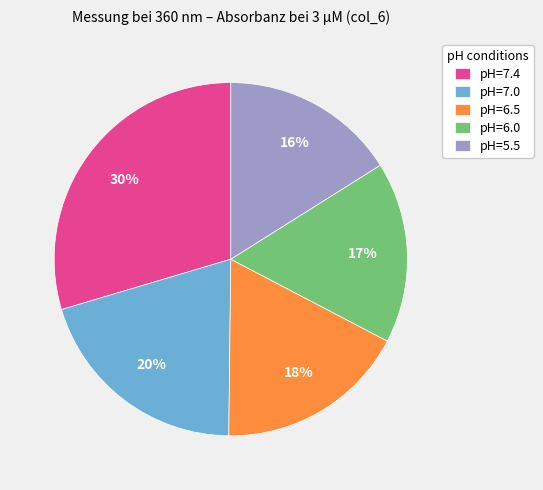

To the nearest percent, what is the combined percentage of pH=6.0 and pH=7.0?

37%